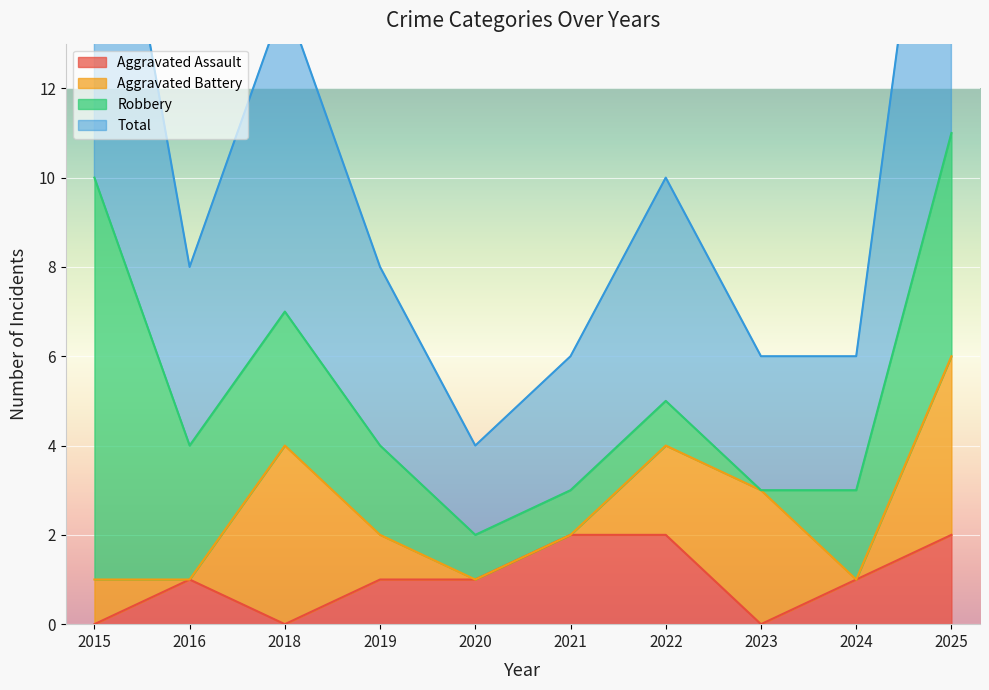

True or false: Aggravated Assault and Total intersect in this chart.

False